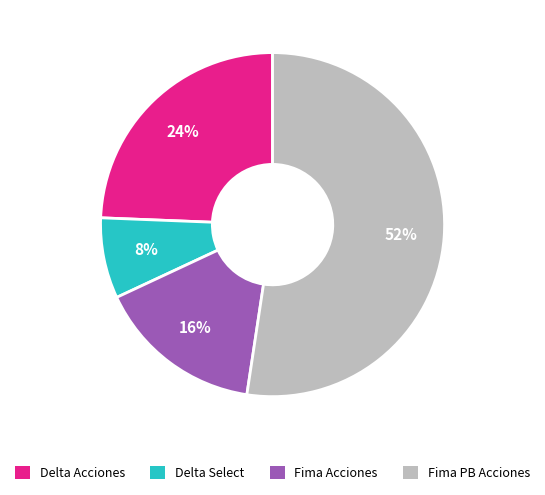

How many slices are in this pie chart?

4